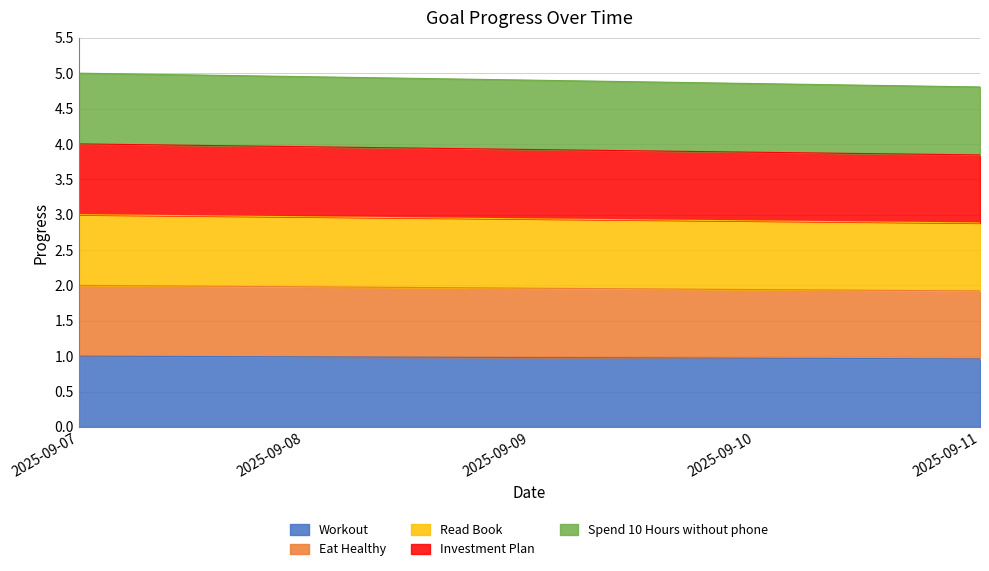

What is the value of the Investment Plan point at the 4th from the left?

3.9